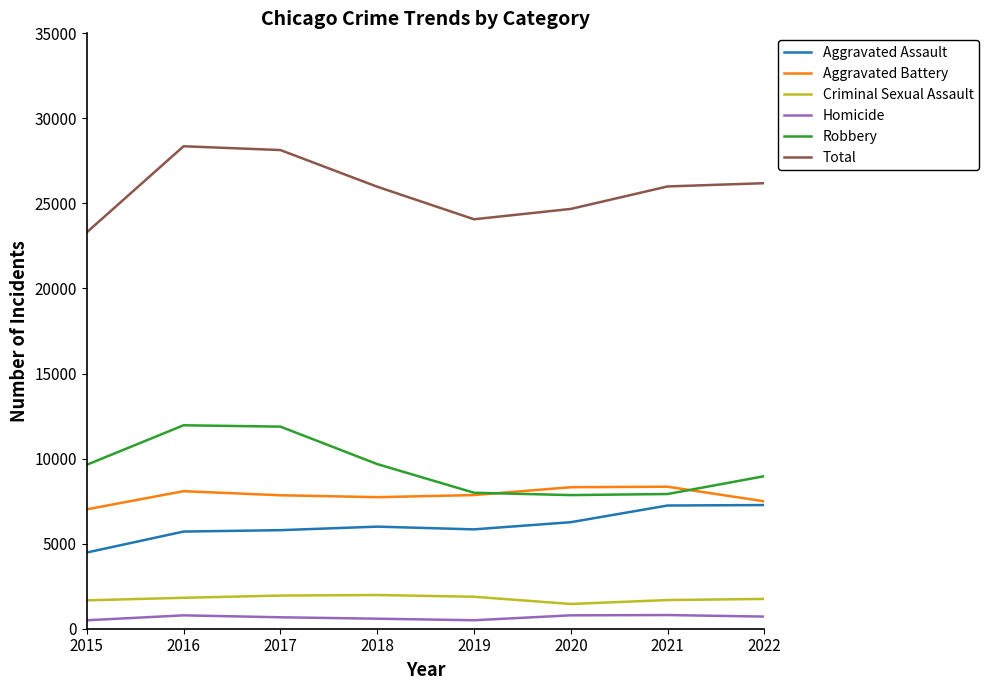

Is the value of Criminal Sexual Assault at 2021 greater than the value of Homicide at 2018?

Yes